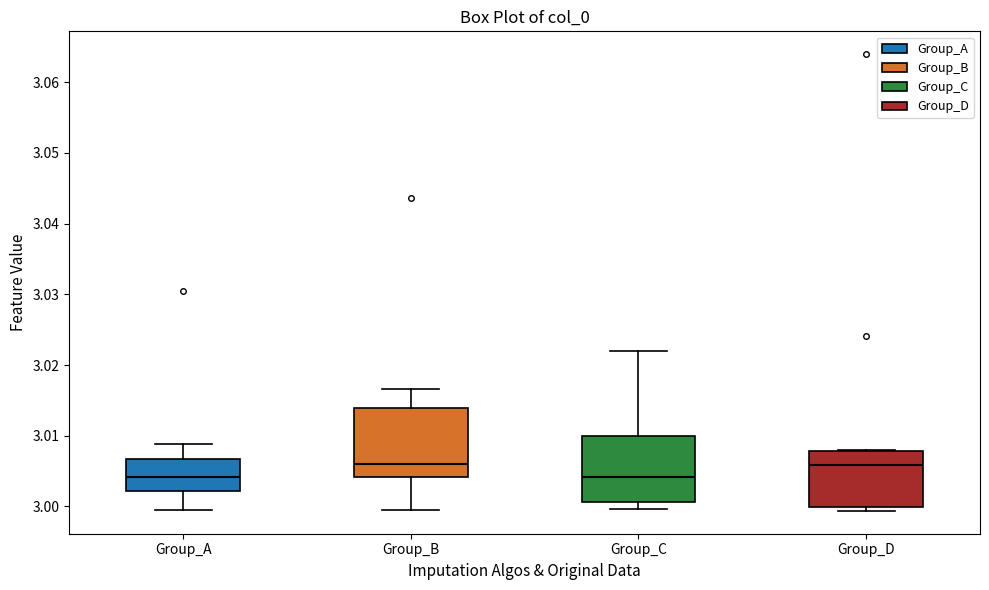

Reading left to right, transcribe this box plot: for each box, give where its median line is, the range the box spans, and where its two whiskers end, as read against the y-axis. The values are not printed on the chart, so give them approximately, as read against the axis.

Group_A: median 3.004, box 3.002 to 3.007, whiskers 2.999 to 3.009
Group_B: median 3.006, box 3.004 to 3.014, whiskers 3.000 to 3.017
Group_C: median 3.004, box 3.001 to 3.010, whiskers 3.000 to 3.022
Group_D: median 3.006, box 3.000 to 3.008, whiskers 2.999 to 3.008